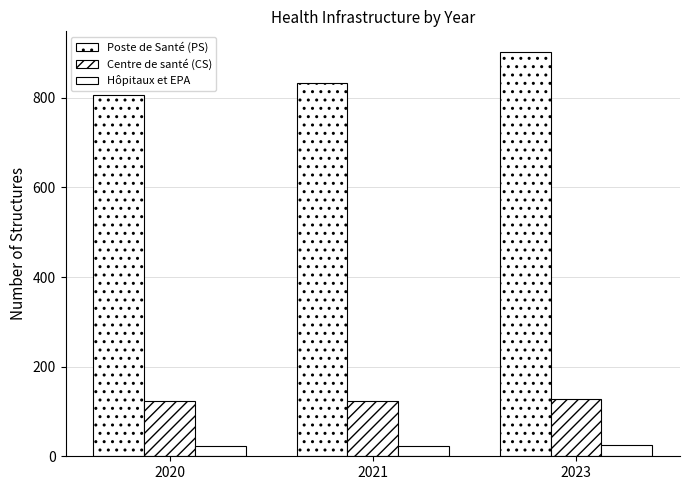

Which series has the largest total across all categories?

Poste de Santé (PS)